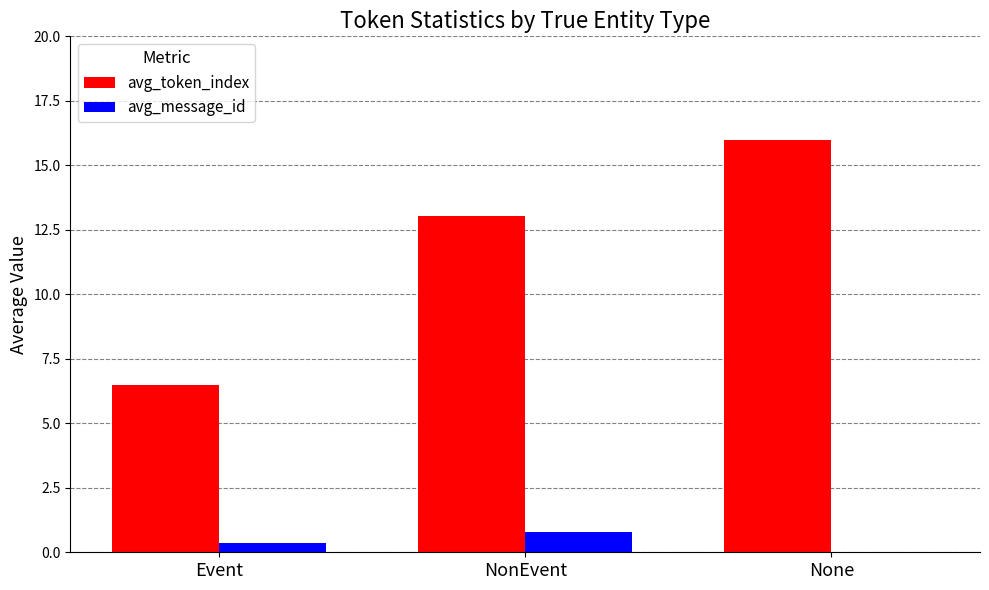

What is the total value across all series at Event?

6.8